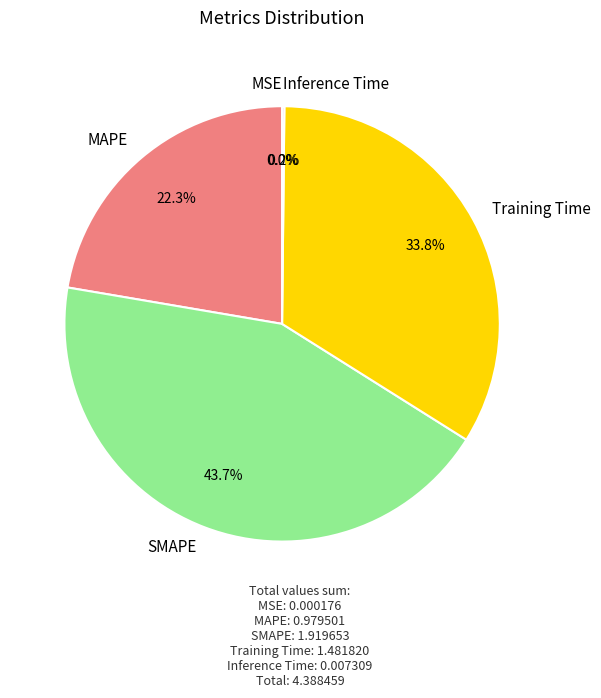

True or false: SMAPE accounts for 44% of the total.

True